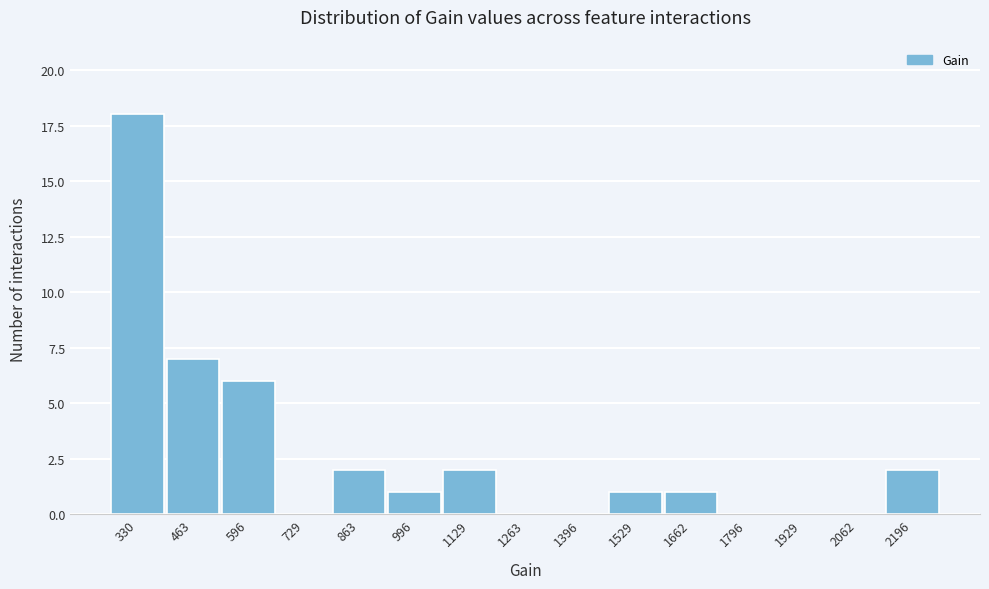

Reading left to right, list all the values displayed in this chart.

330=18	463=7	596=6	729=0	863=2	996=1	1129=2	1263=0	1396=0	1529=1	1662=1	1796=0	1929=0	2062=0	2196=2